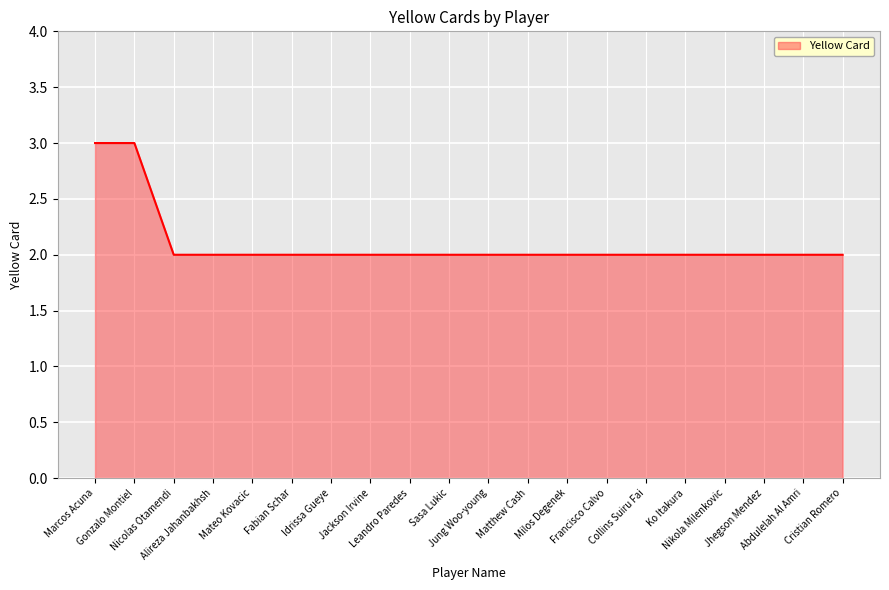

What is the greatest value displayed?

3